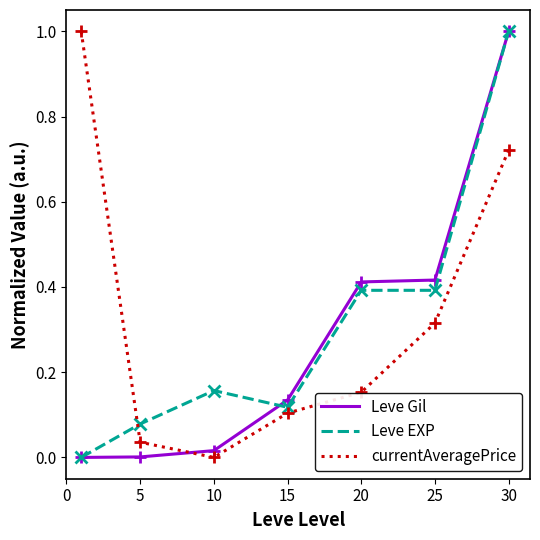

True or false: currentAveragePrice and Leve EXP cross at least once.

True